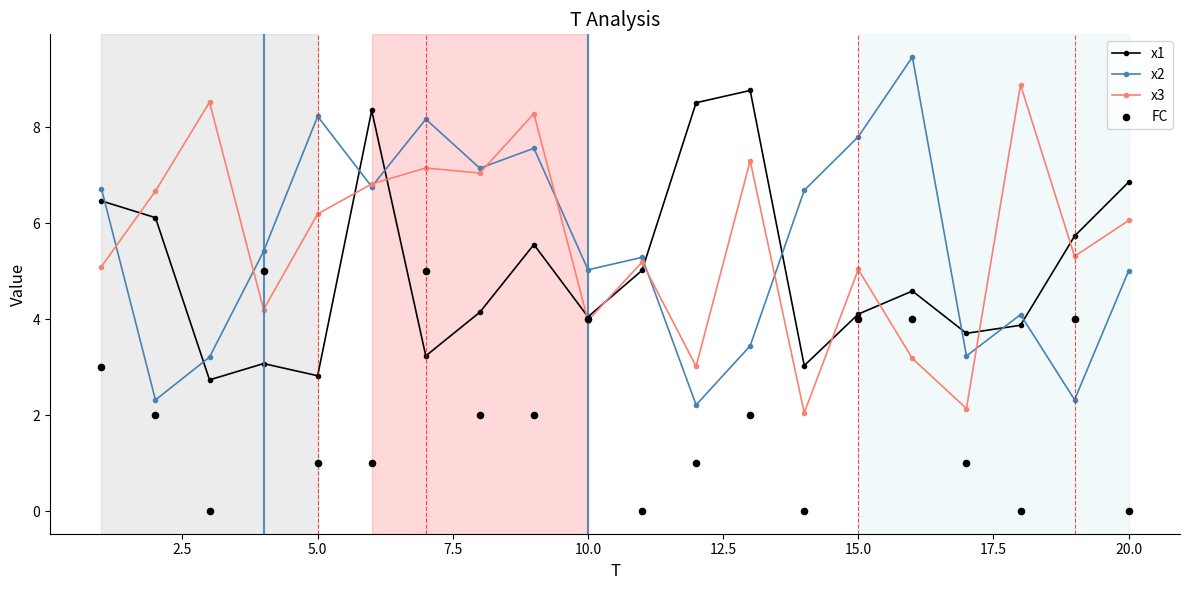

Which series reaches the minimum Y coordinate?

FC